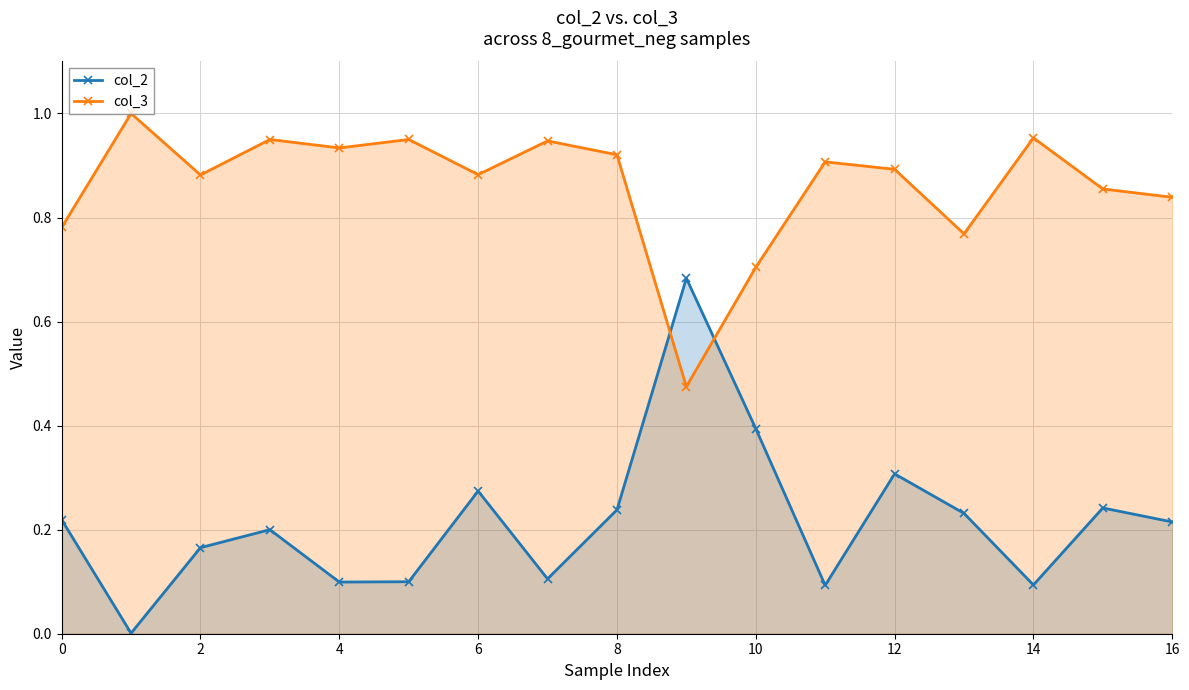

Rank the series at 12 from lowest to highest value.

col_2, col_3